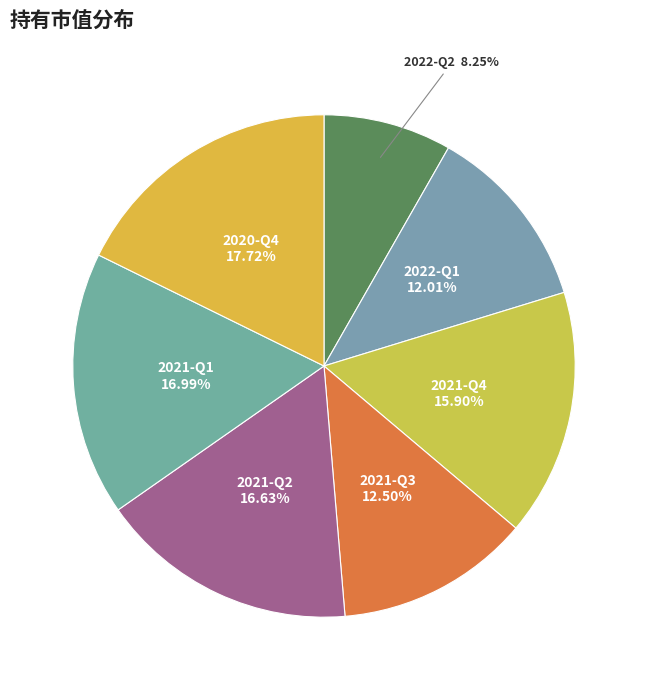

Which slice is the smallest?

2022-Q2